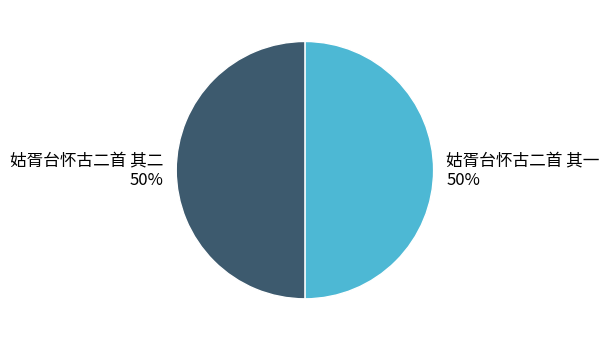

To the nearest percent, what percentage of the pie is 姑胥台怀古二首 其一?

50%